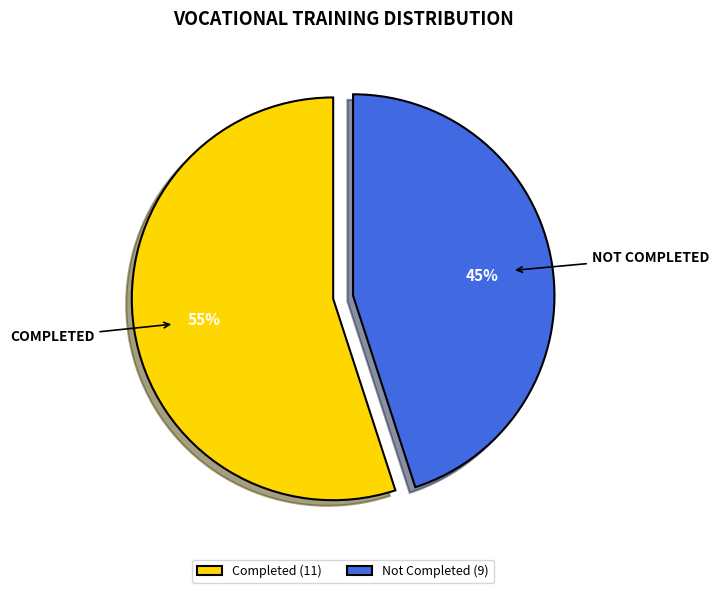

To the nearest percent, what percentage of the pie is Not Completed?

45%